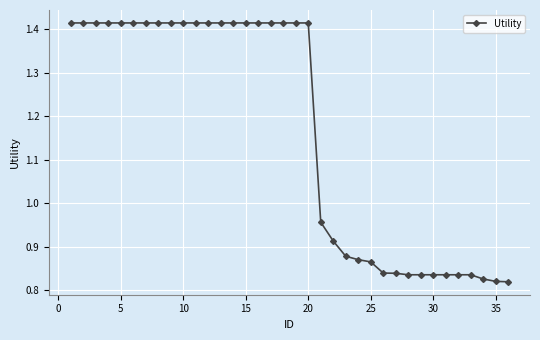

Is this an area chart (filled region under the line)?

No